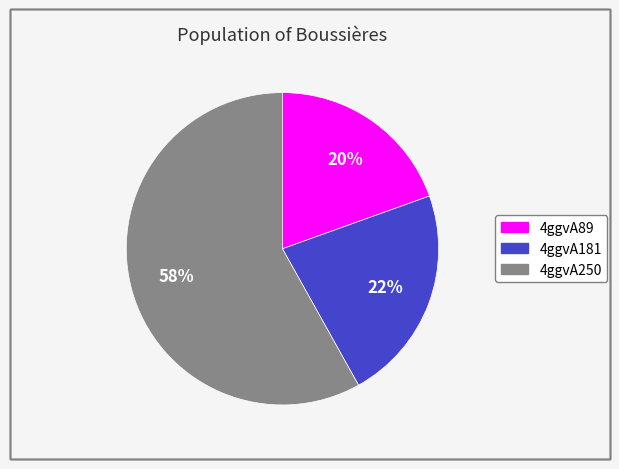

Is it true that 4ggvA250 is 58% of the pie?

True